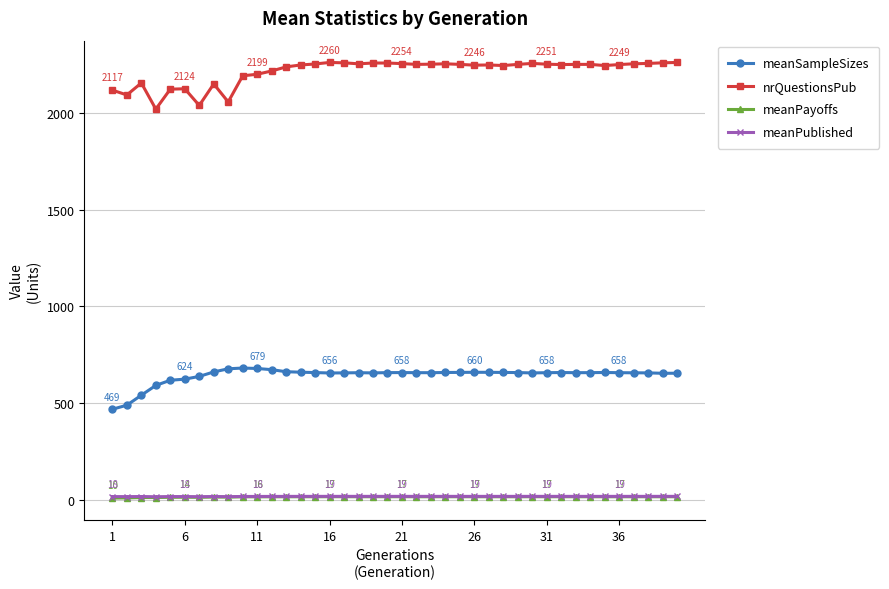

True or false: meanPublished has more than 0 interior local peaks.

True